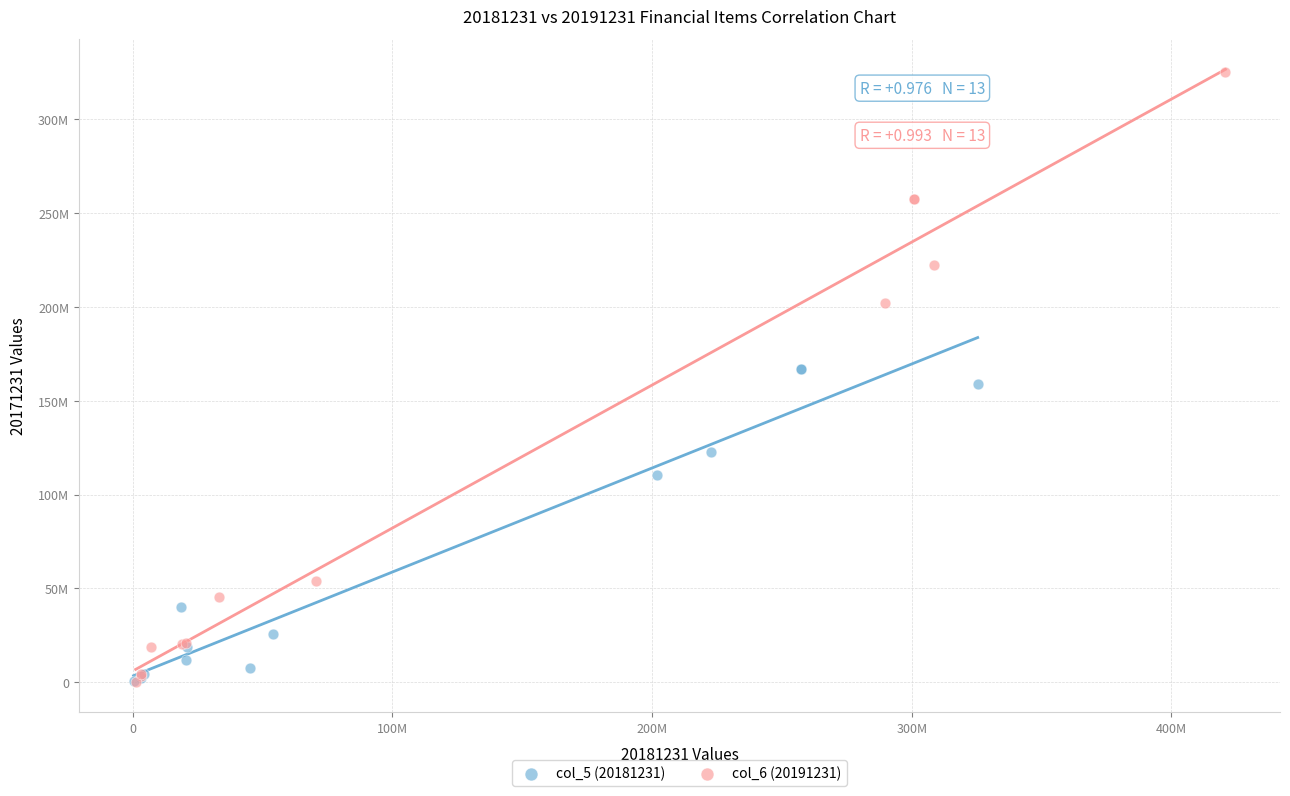

What are all the series names shown in the legend?

col_5 (20181231), col_6 (20191231)